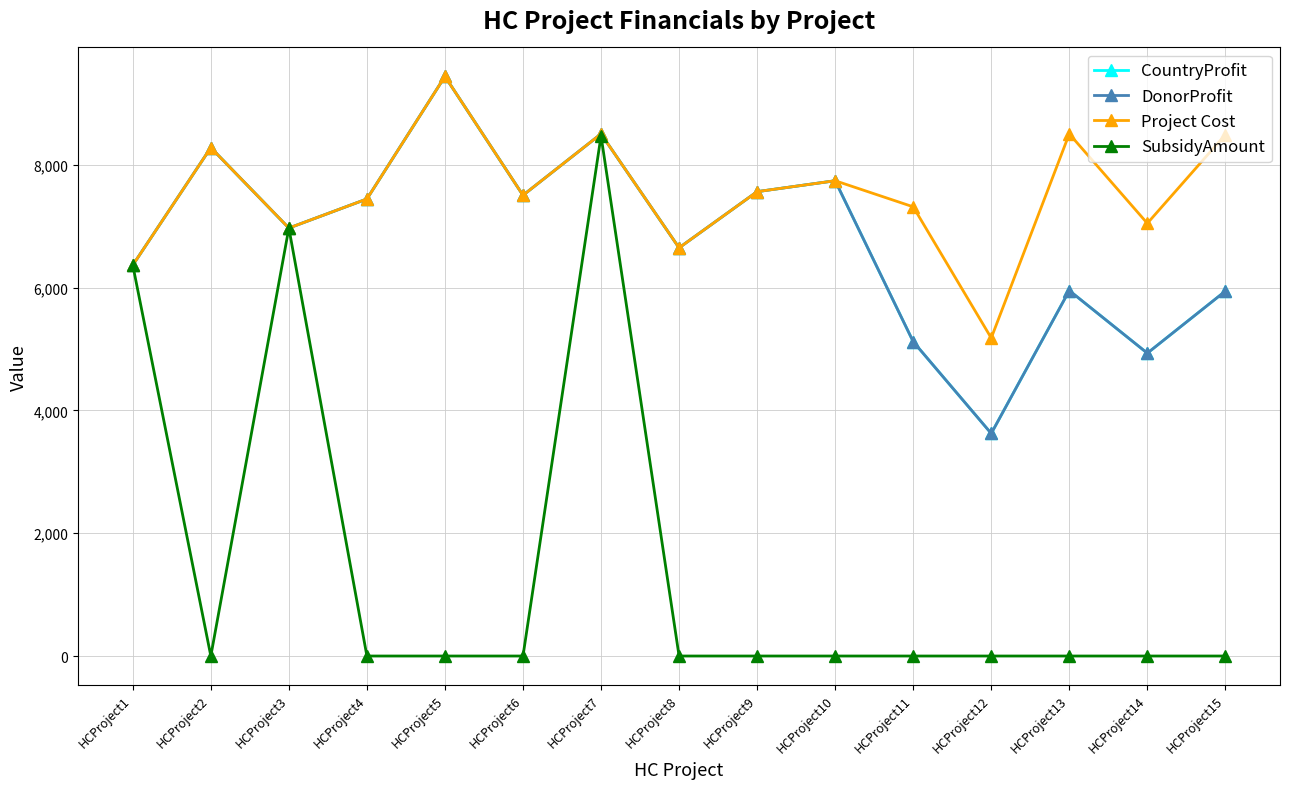

Between HCProject5 and HCProject8, which series saw the biggest shift?

CountryProfit